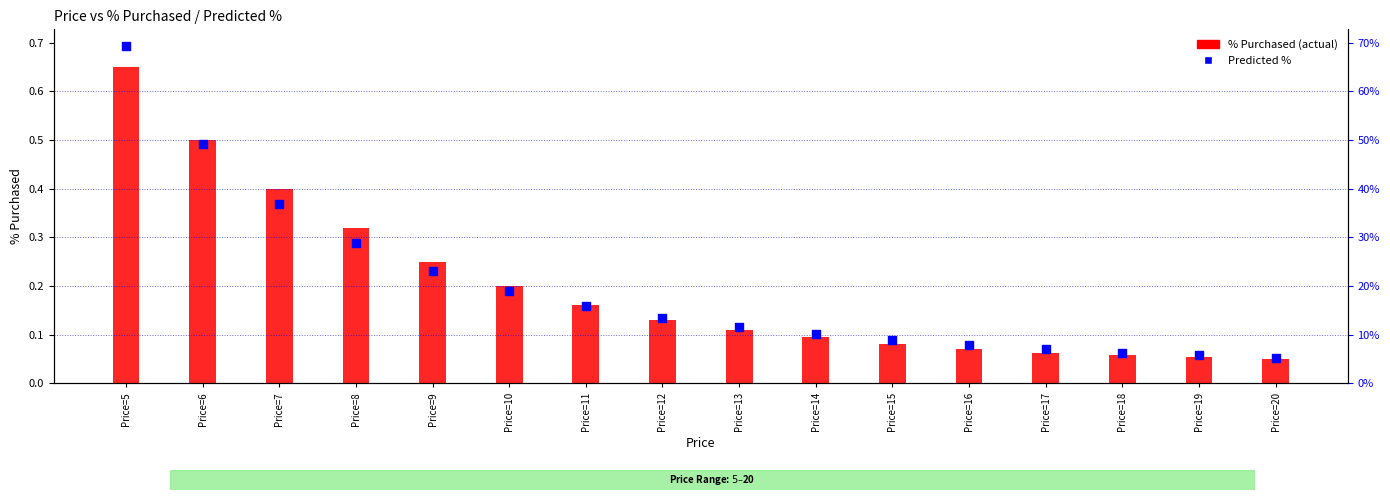

At which category is the sum across all series the highest?

Price=5